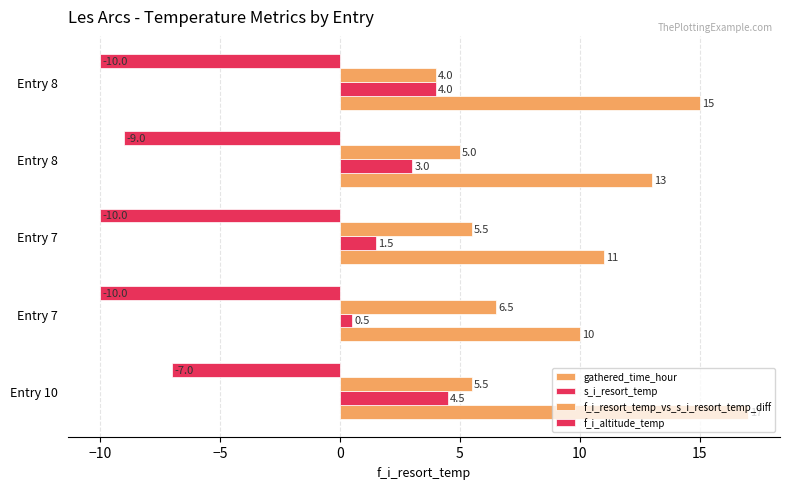

How many values in the gathered_time_hour series are below 13?

2